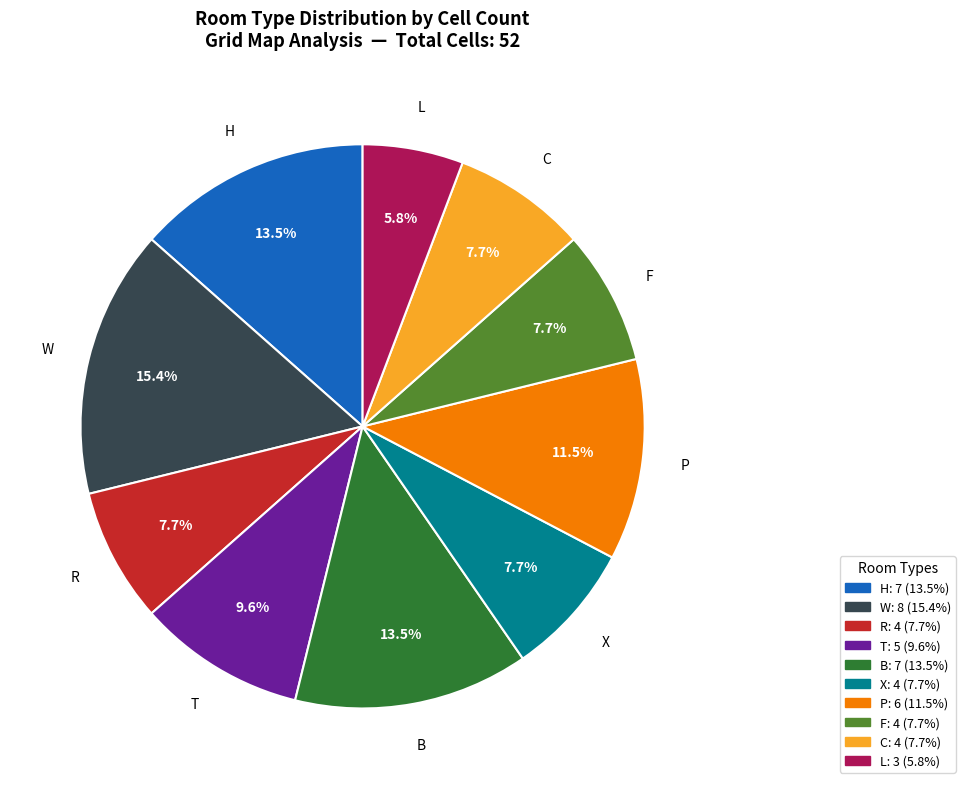

To the nearest percent, what percentage of the pie is F?

8%